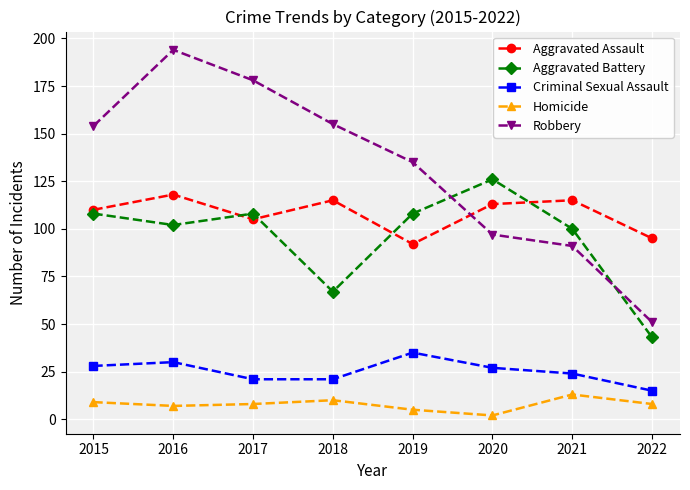

What is the sum of all Criminal Sexual Assault values?

201